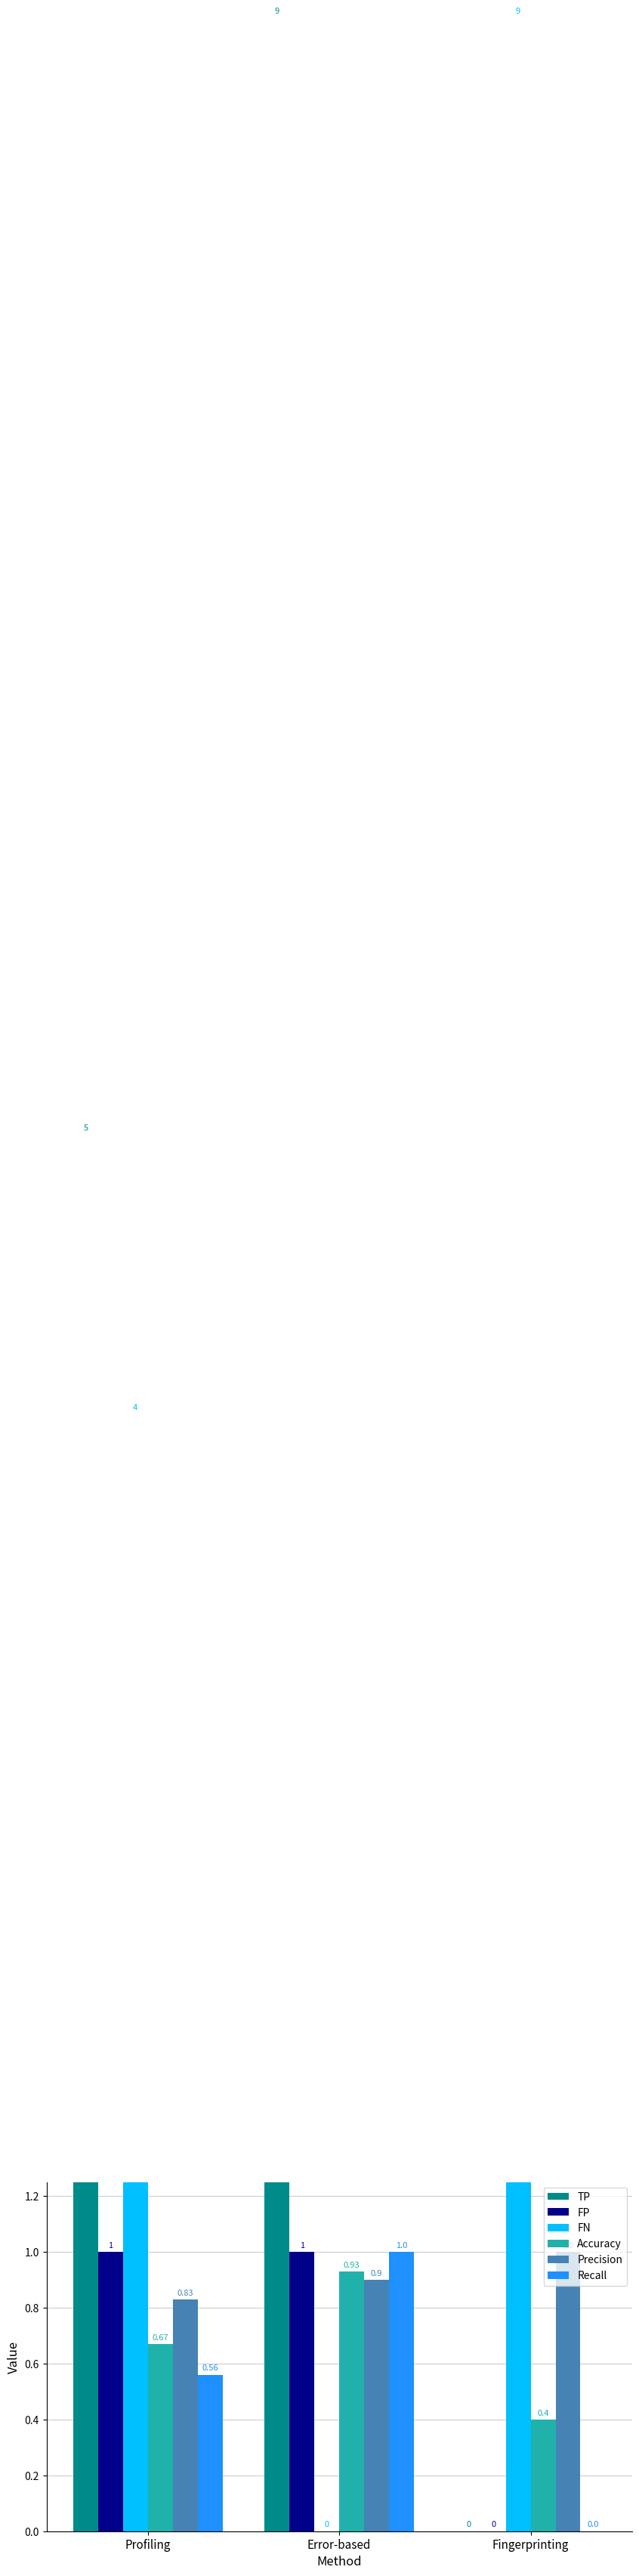

Reading right to left, extract all data points from this chart.

TP: 0.0	9.0	5.0
FP: 0.0	1.0	1.0
FN: 9.0	0.0	4.0
Accuracy: 0.4	0.9	0.7
Precision: 1.0	0.9	0.8
Recall: 0.0	1.0	0.6